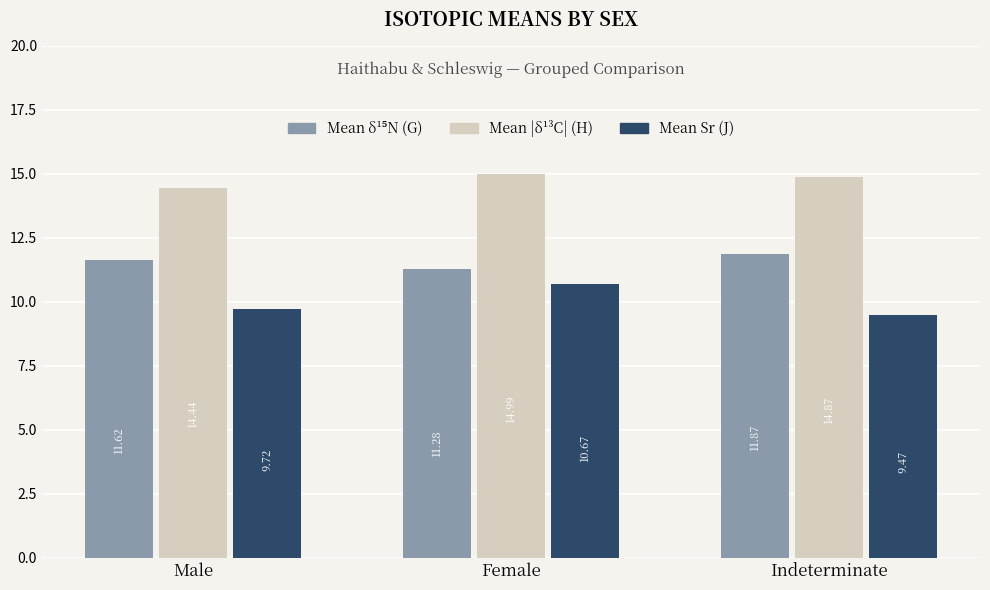

Which category has the highest value across all series?

Female